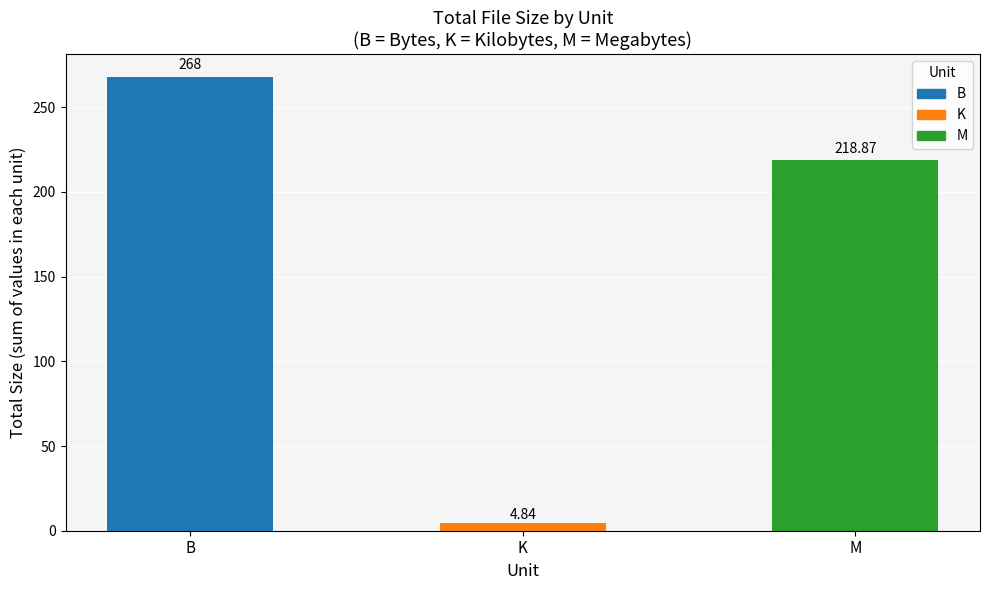

What is the difference between the maximum and minimum values?

263.2